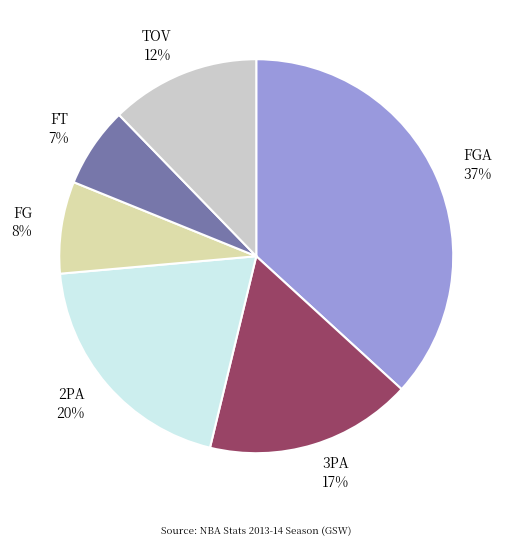

To the nearest percent, what is the difference between the 2PA 20% and FG 8% slice percentages?

12%